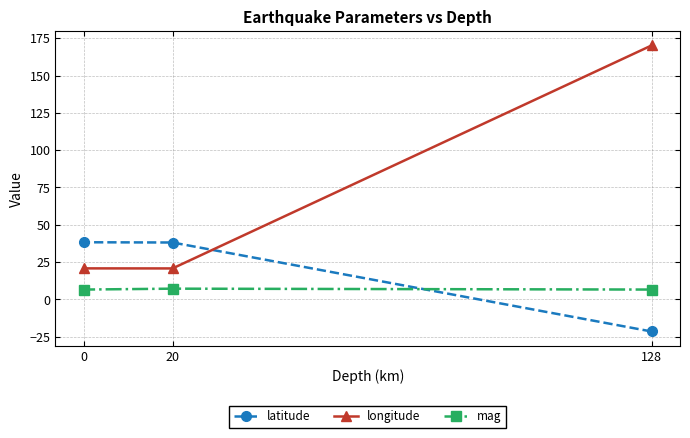

True or false: longitude has a value of 20.8 at 20.

True